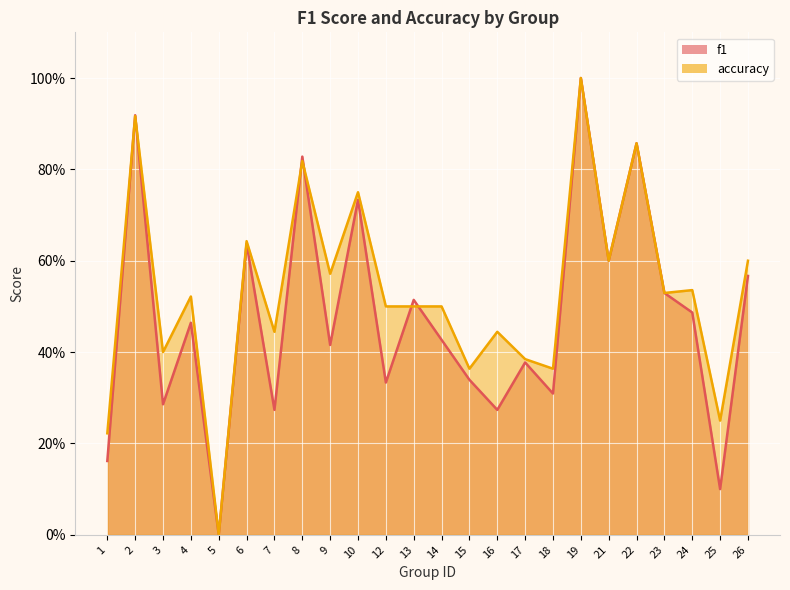

Where is the first local maximum for f1?

2